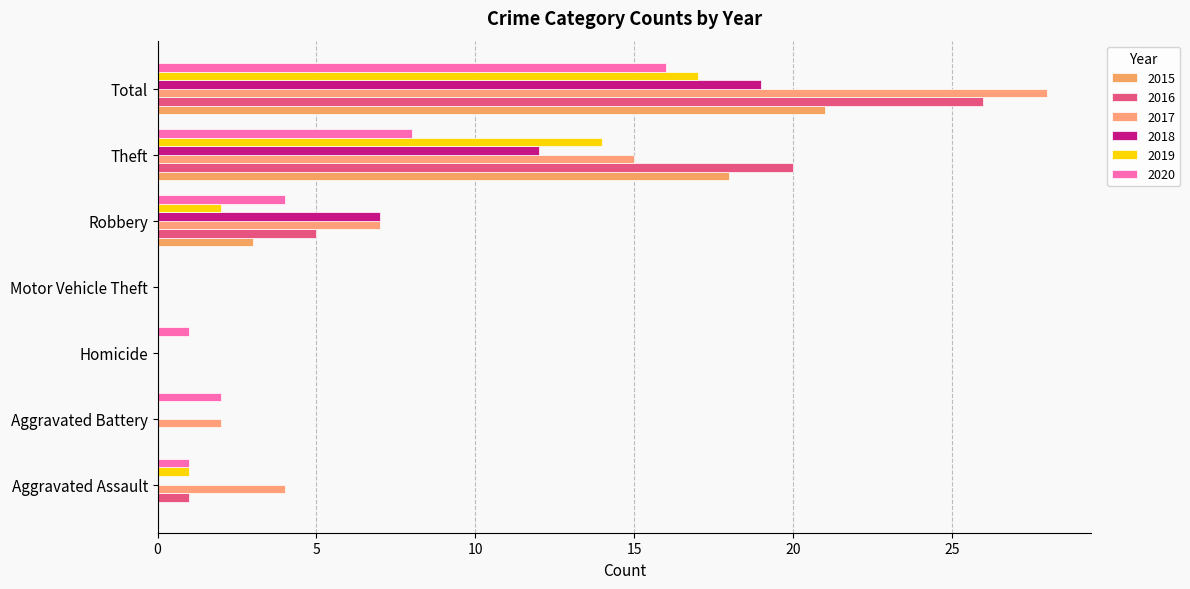

How many values in 2020 are above zero?

6